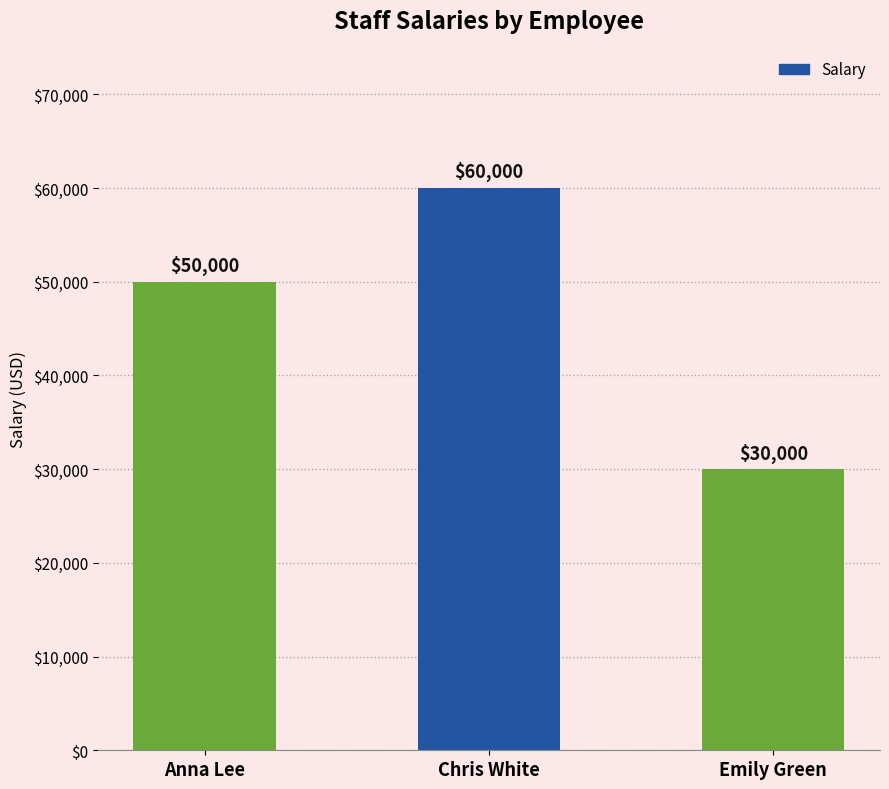

Where is the data nearest to the value 45000?

Anna Lee